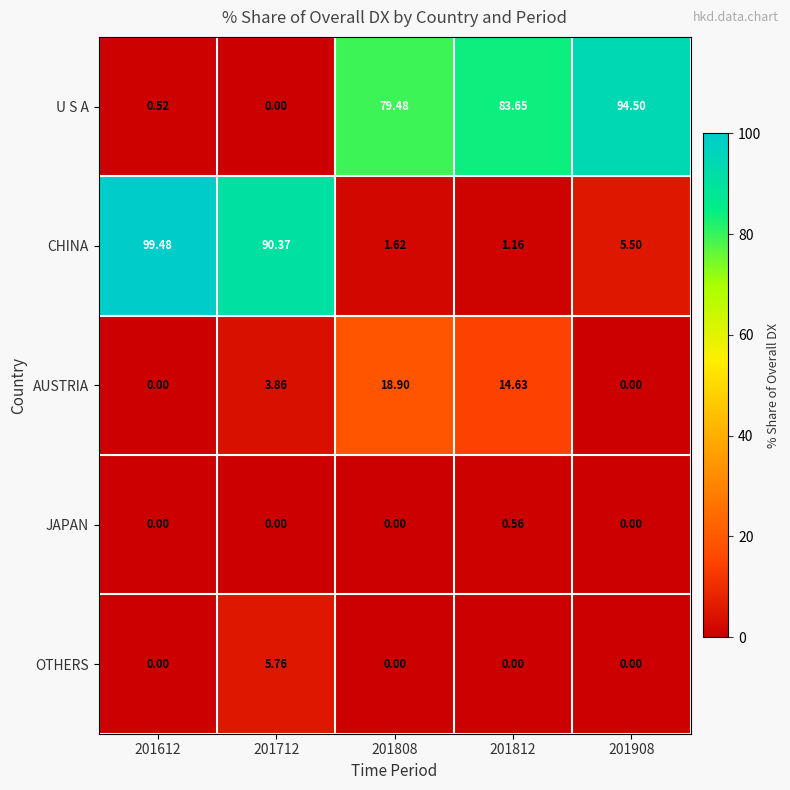

Which series has the widest spread of values?

CHINA